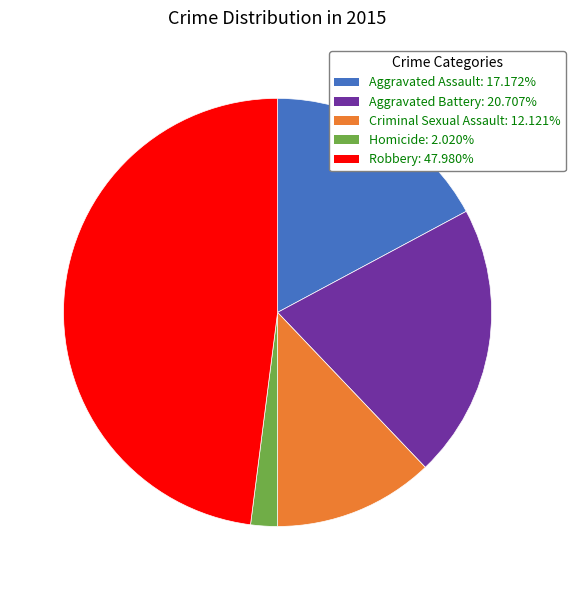

Rank the categories by value from highest to lowest.

Robbery, Aggravated Battery, Aggravated Assault, Criminal Sexual Assault, Homicide